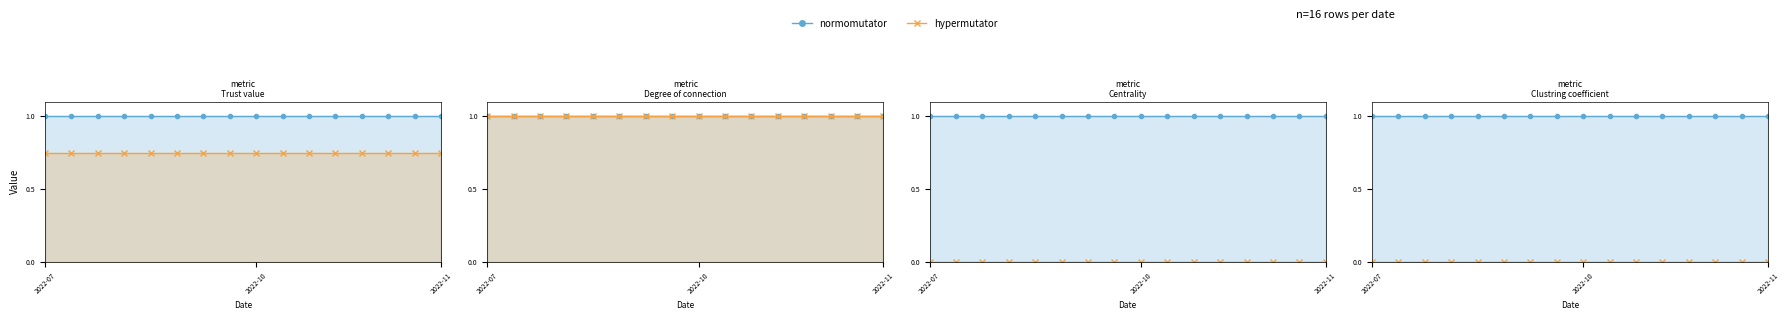

At which category is the sum across all series the highest?

2022-07